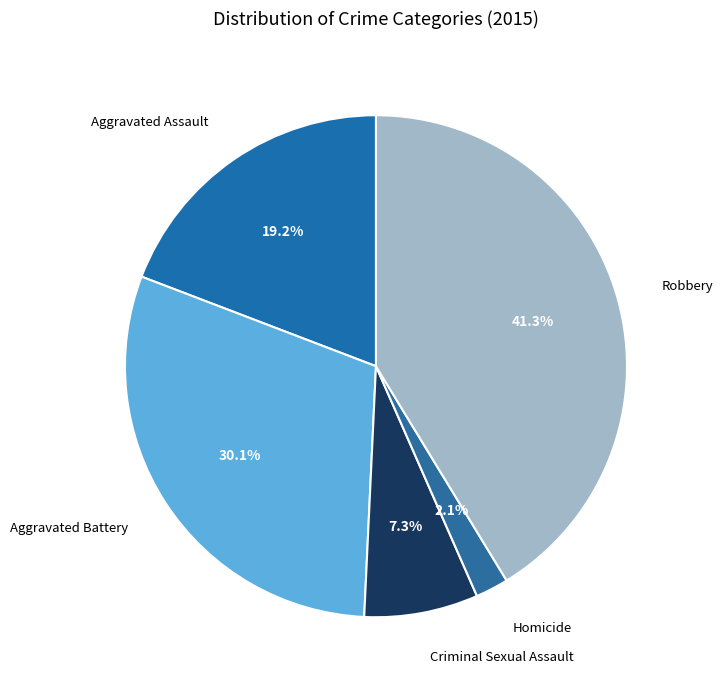

How many slices are in this pie chart?

5